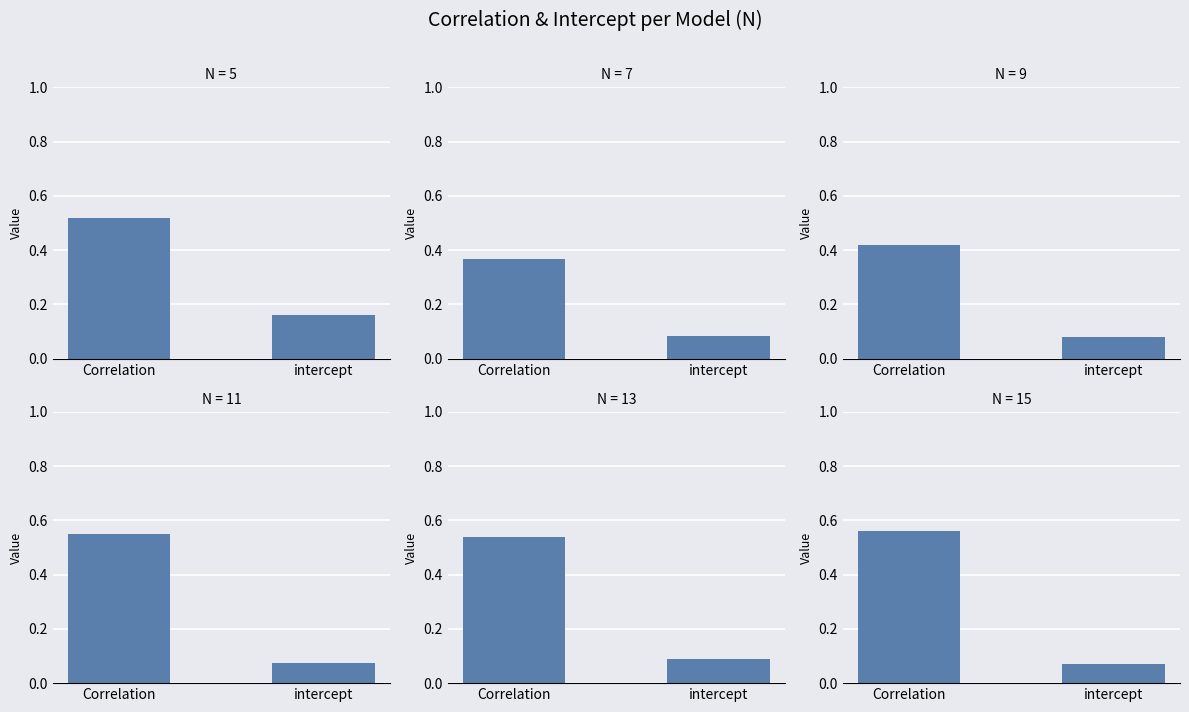

What is the smallest value displayed?

0.1